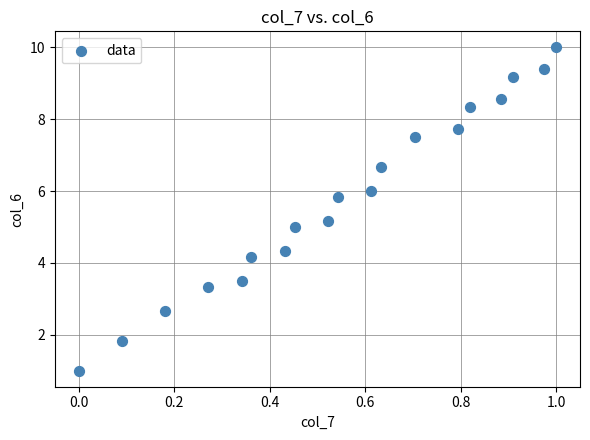

What is the range of X values (max minus min)?

1.0